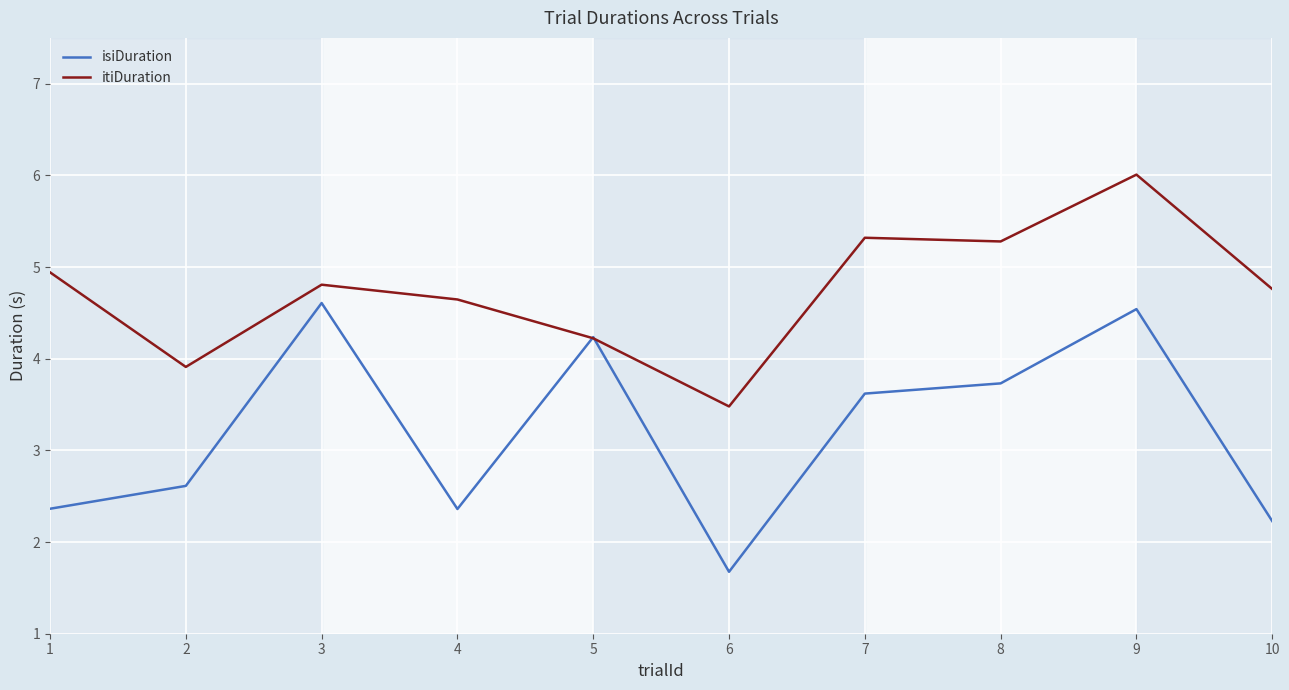

The itiDuration series shows 7.9 at 1. True or false?

False